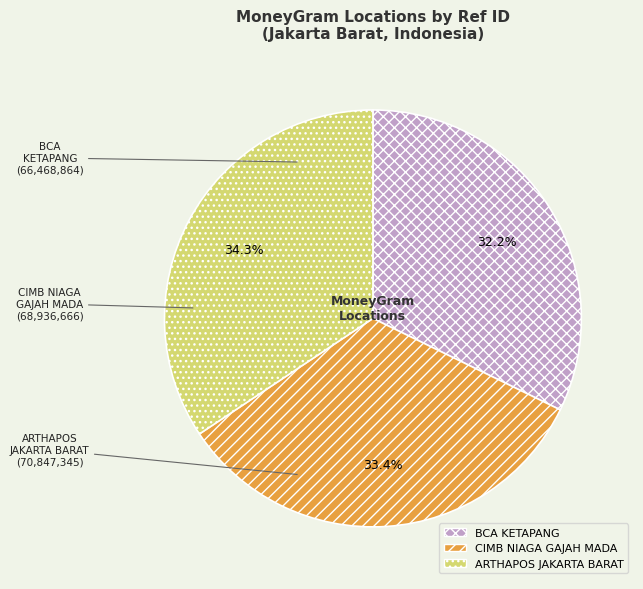

Count the number of slices in the pie.

3